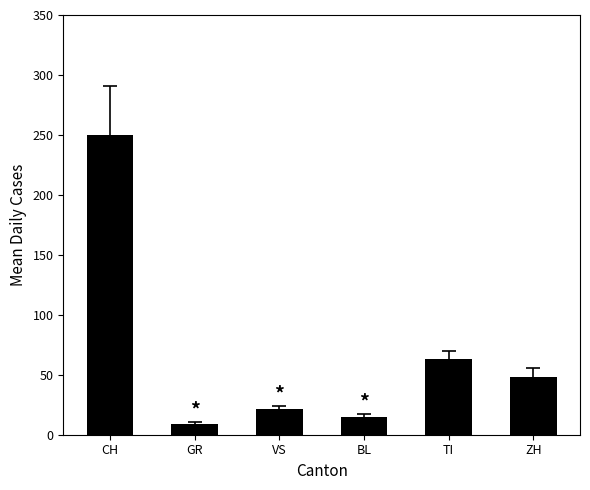

How many bars are there in total?

6